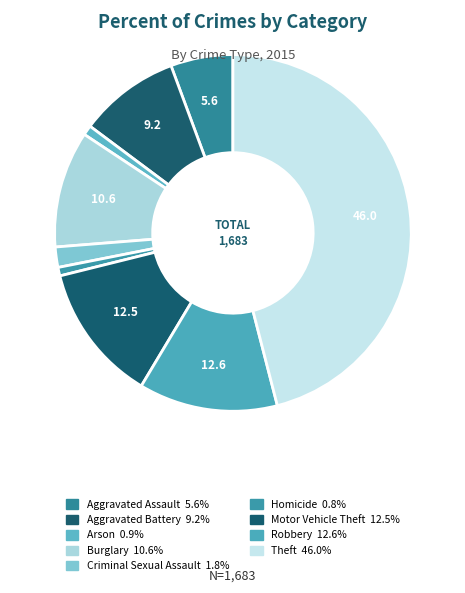

What percentage is the Motor Vehicle Theft slice, to the nearest percent?

13%